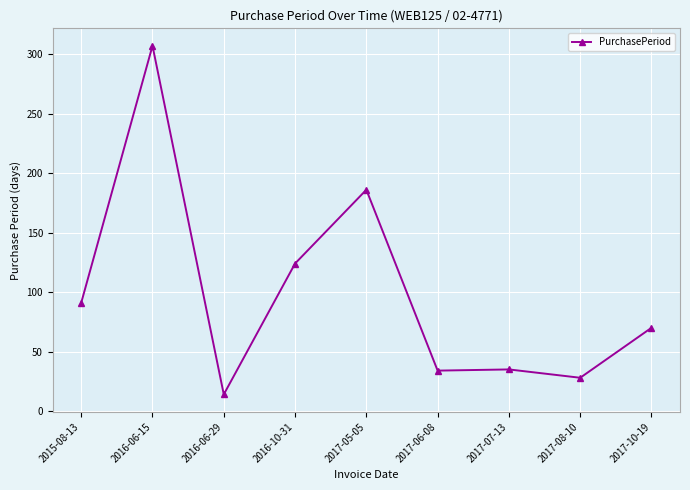

What is the maximum value shown in the chart?

307